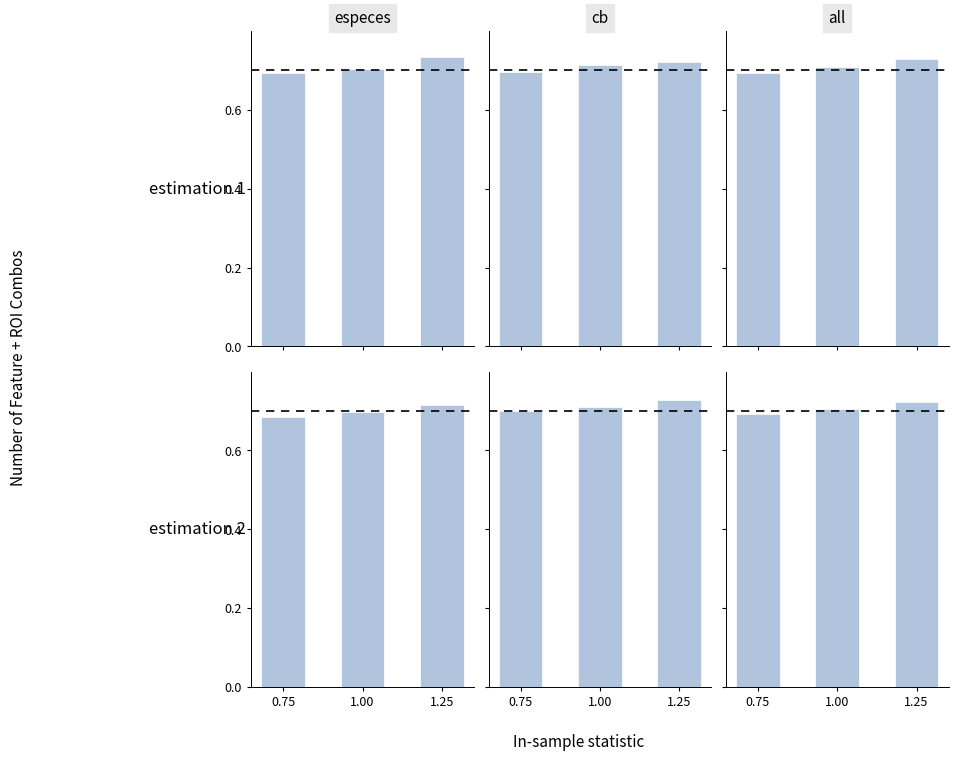

Rank the categories by all value from lowest to highest.

0.75, 1.00, 1.25